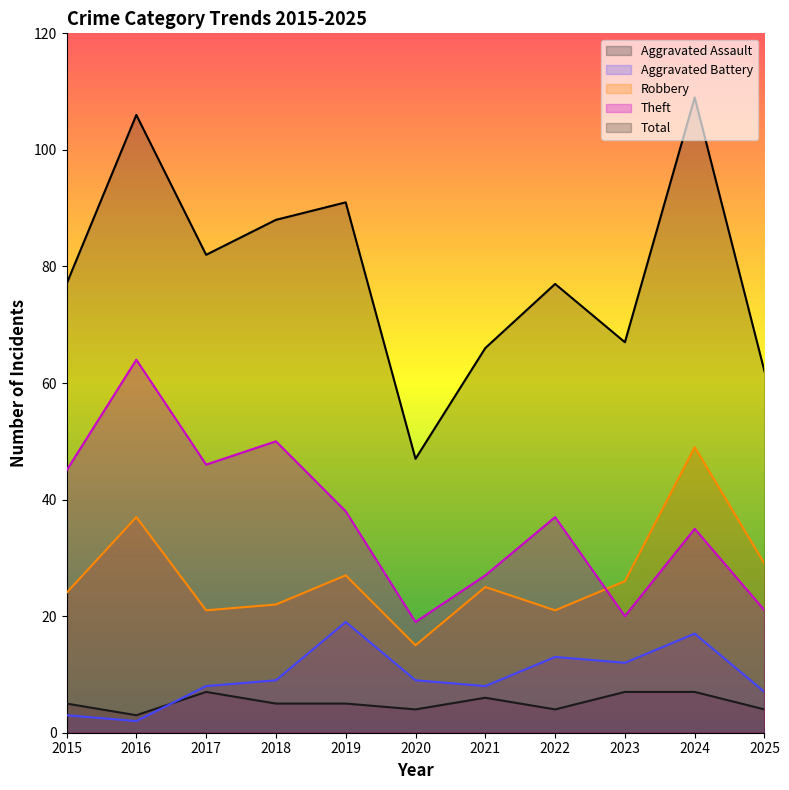

Does the chart have visible grid lines?

No